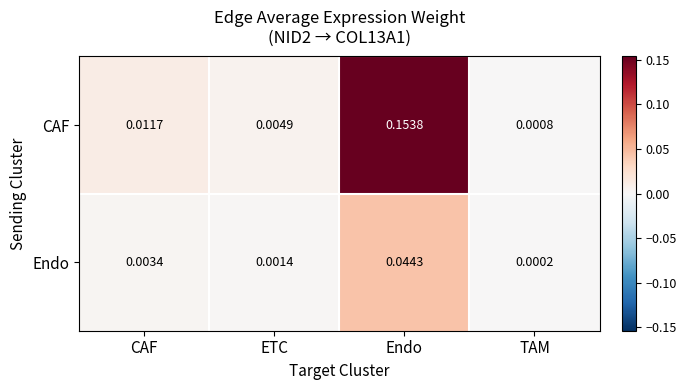

Which series changed the most between CAF and Endo?

CAF